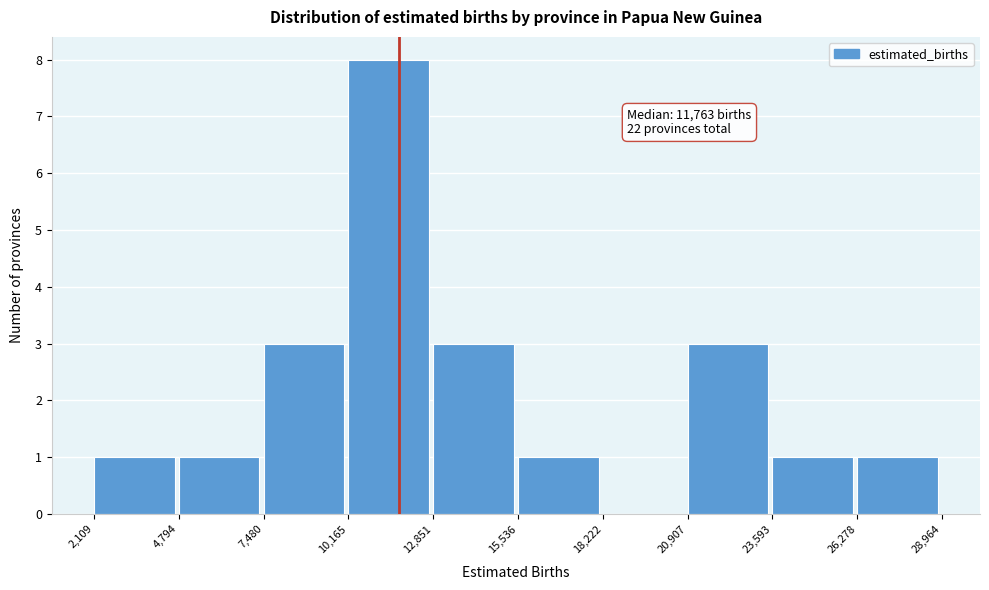

Over which range of the x-axis is the bar tallest?

10,165 to 12,851